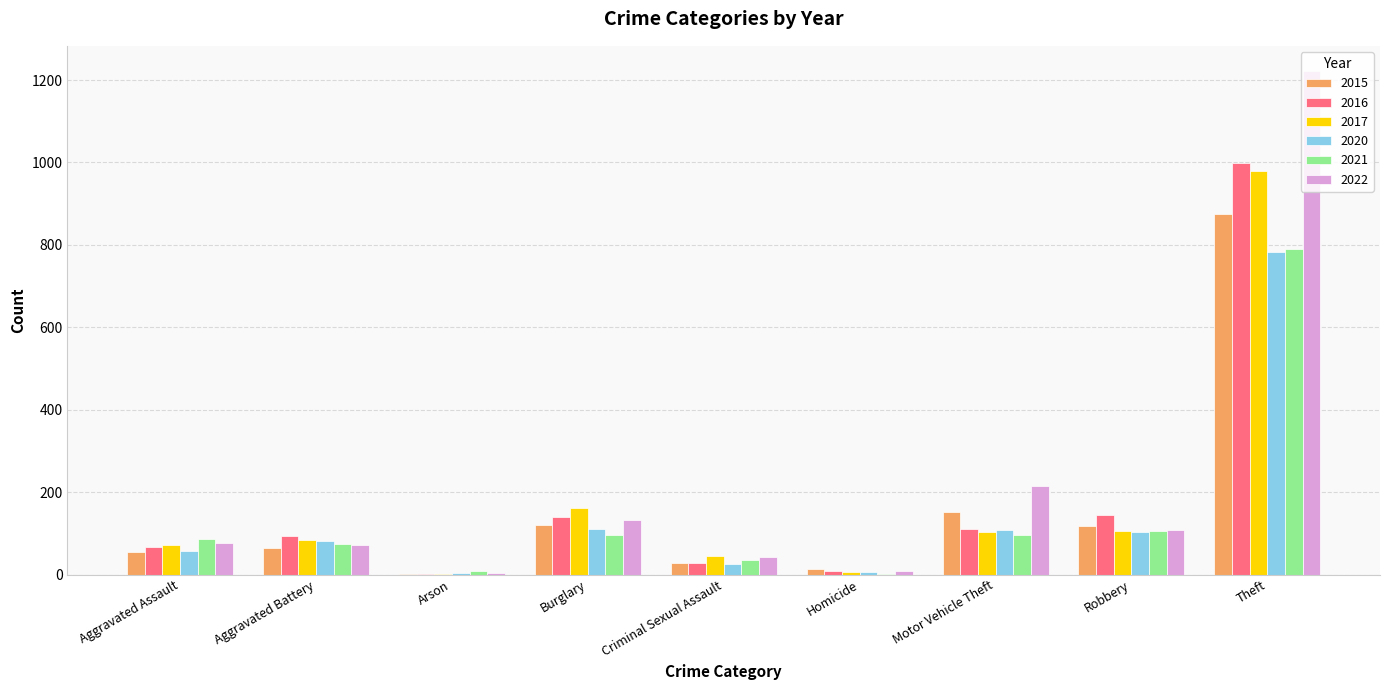

At which label is 2017 closest to 490?

Burglary